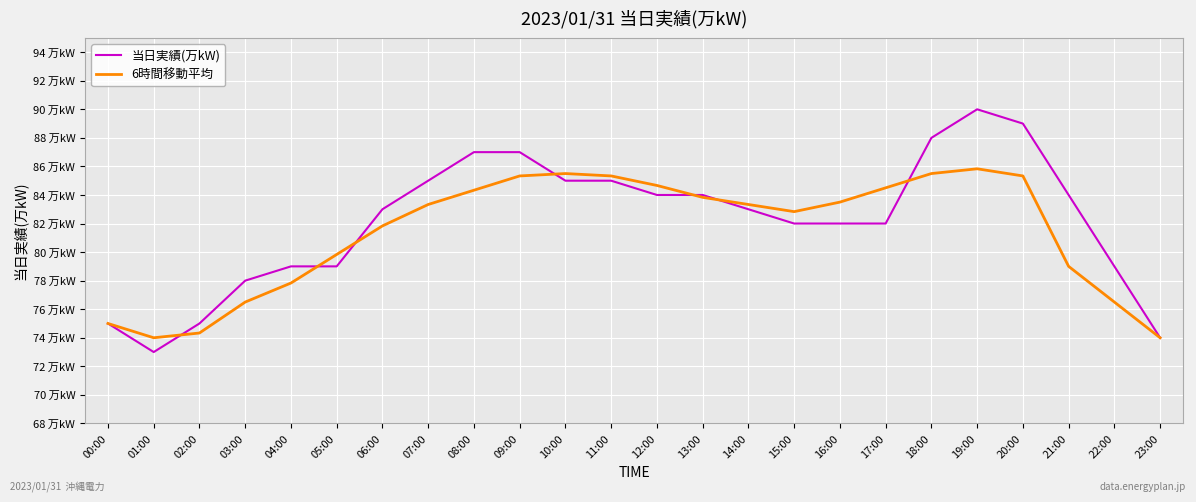

What are all the series names shown in the legend?

当日実績(万kW), 6時間移動平均